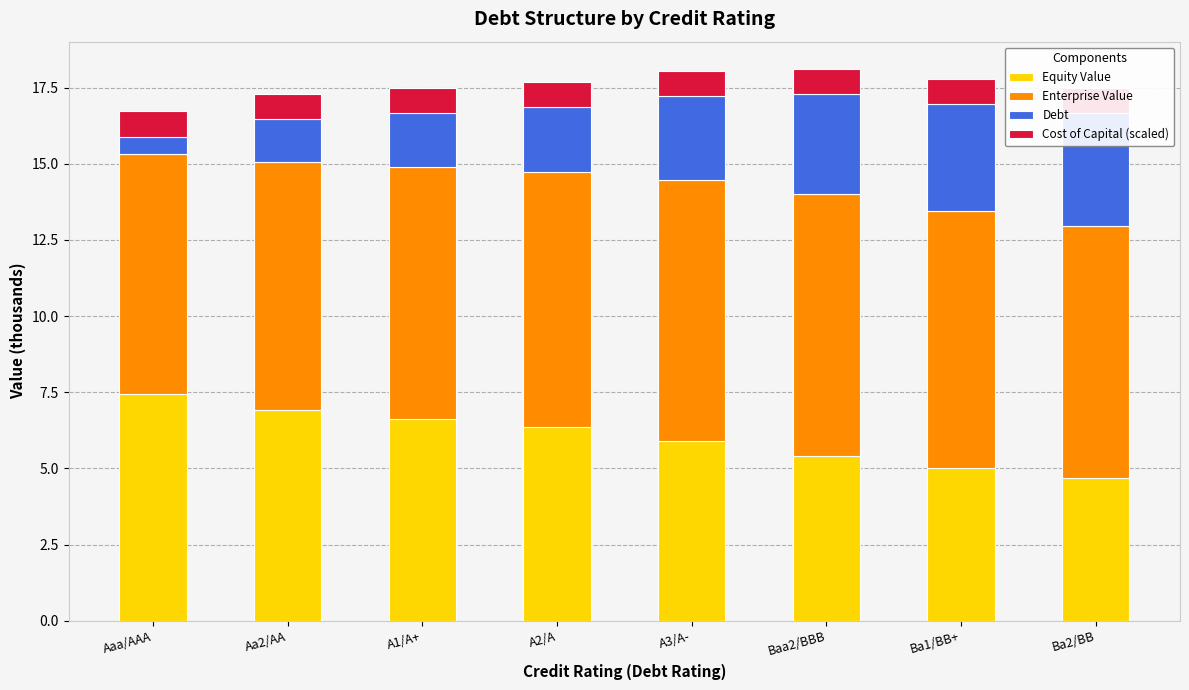

Reading right to left, transcribe all the data shown in this chart.

Equity Value: 4.7	5.0	5.4	5.9	6.3	6.6	6.9	7.4
Enterprise Value: 8.3	8.4	8.6	8.6	8.4	8.3	8.2	7.9
Debt: 3.7	3.5	3.3	2.8	2.2	1.8	1.4	0.6
Cost of Capital (scaled): 0.8	0.8	0.8	0.8	0.8	0.8	0.8	0.8